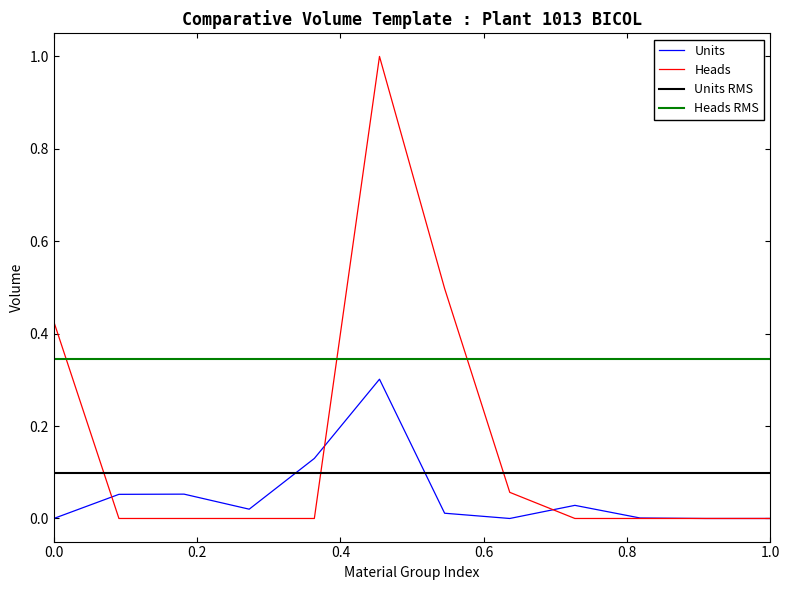

What is the highest value of the Heads series?

1.0